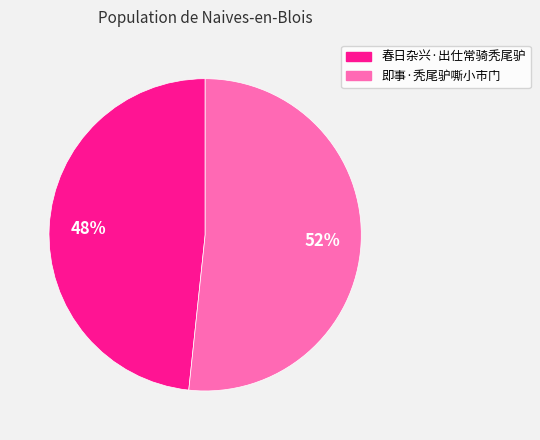

To the nearest percent, what is the average slice percentage?

50%